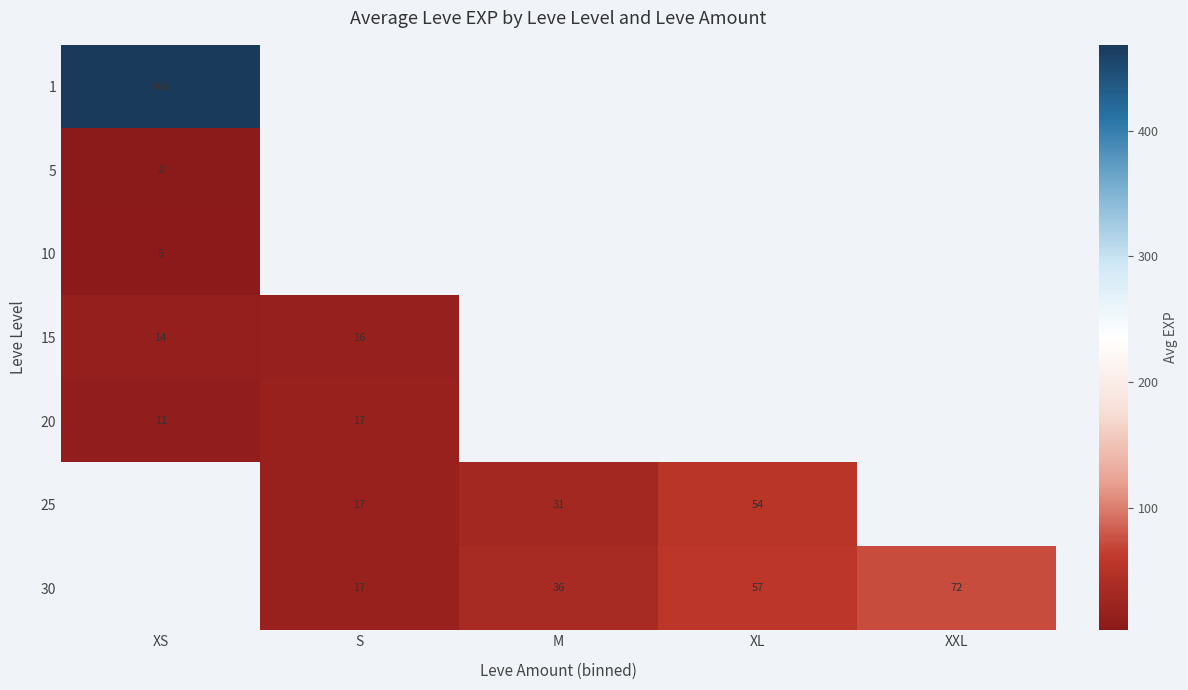

True or false: 1 has a value of 468 at XS.

True